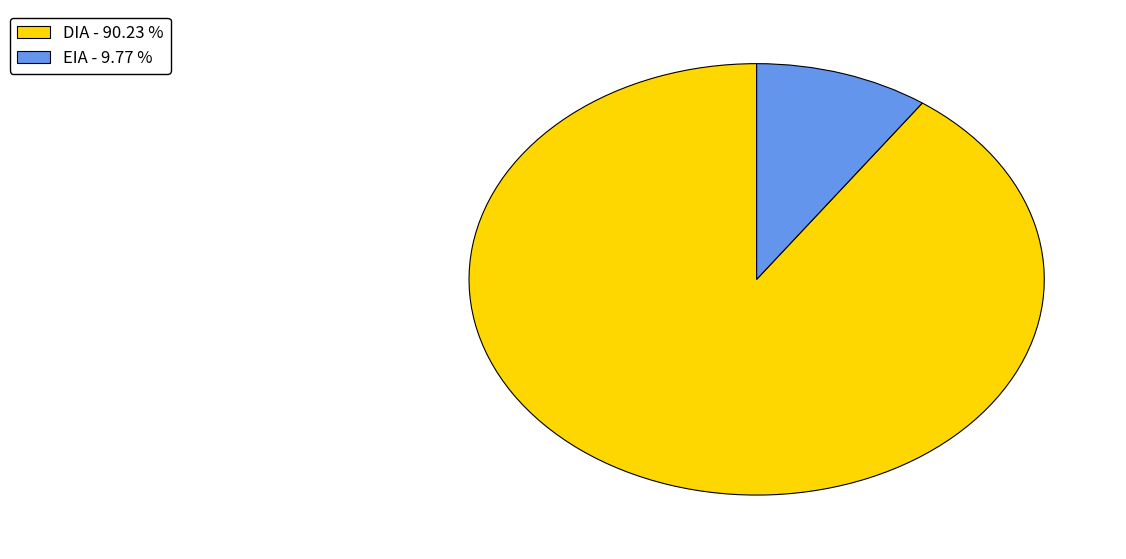

Approximately how many times larger is the value at DIA - 90.23 % compared to EIA - 9.77 %?

9.2